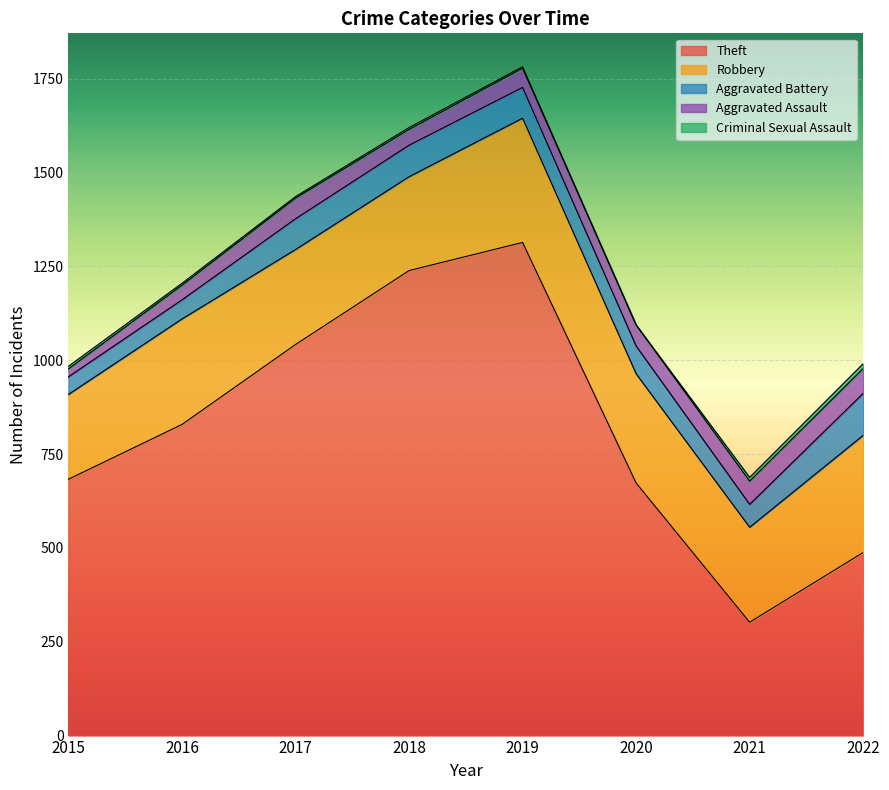

Between 2021 and 2017, which is larger?

2017